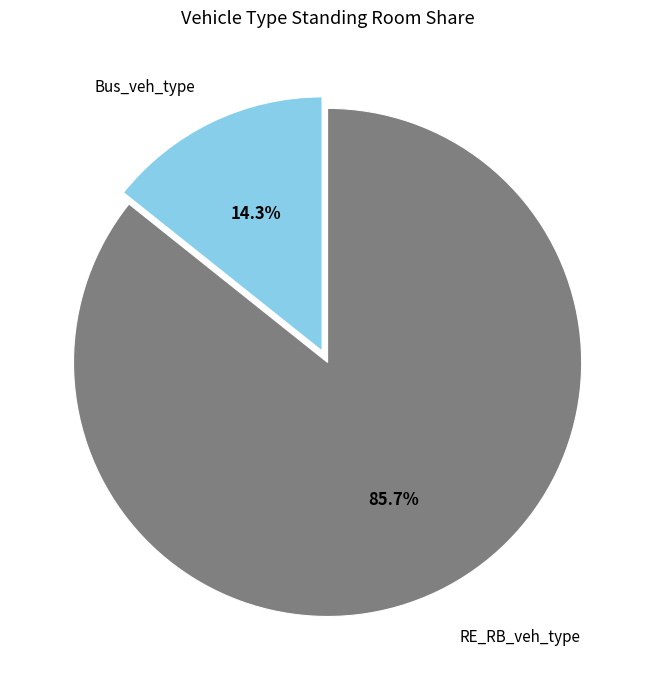

Does any single category account for the majority?

Yes